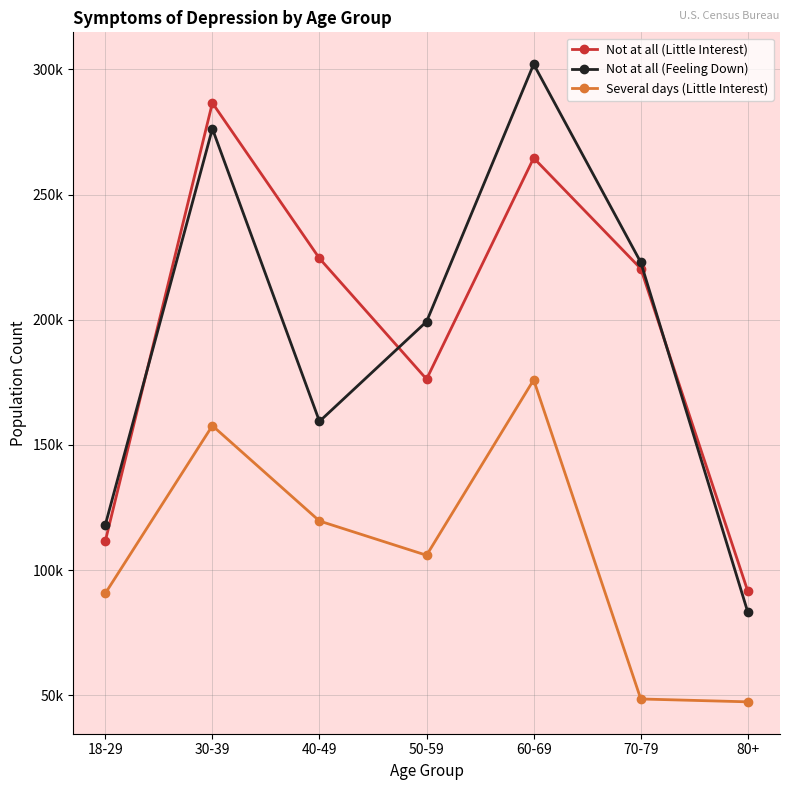

What are all the series names shown in the legend?

Not at all (Little Interest), Not at all (Feeling Down), Several days (Little Interest)